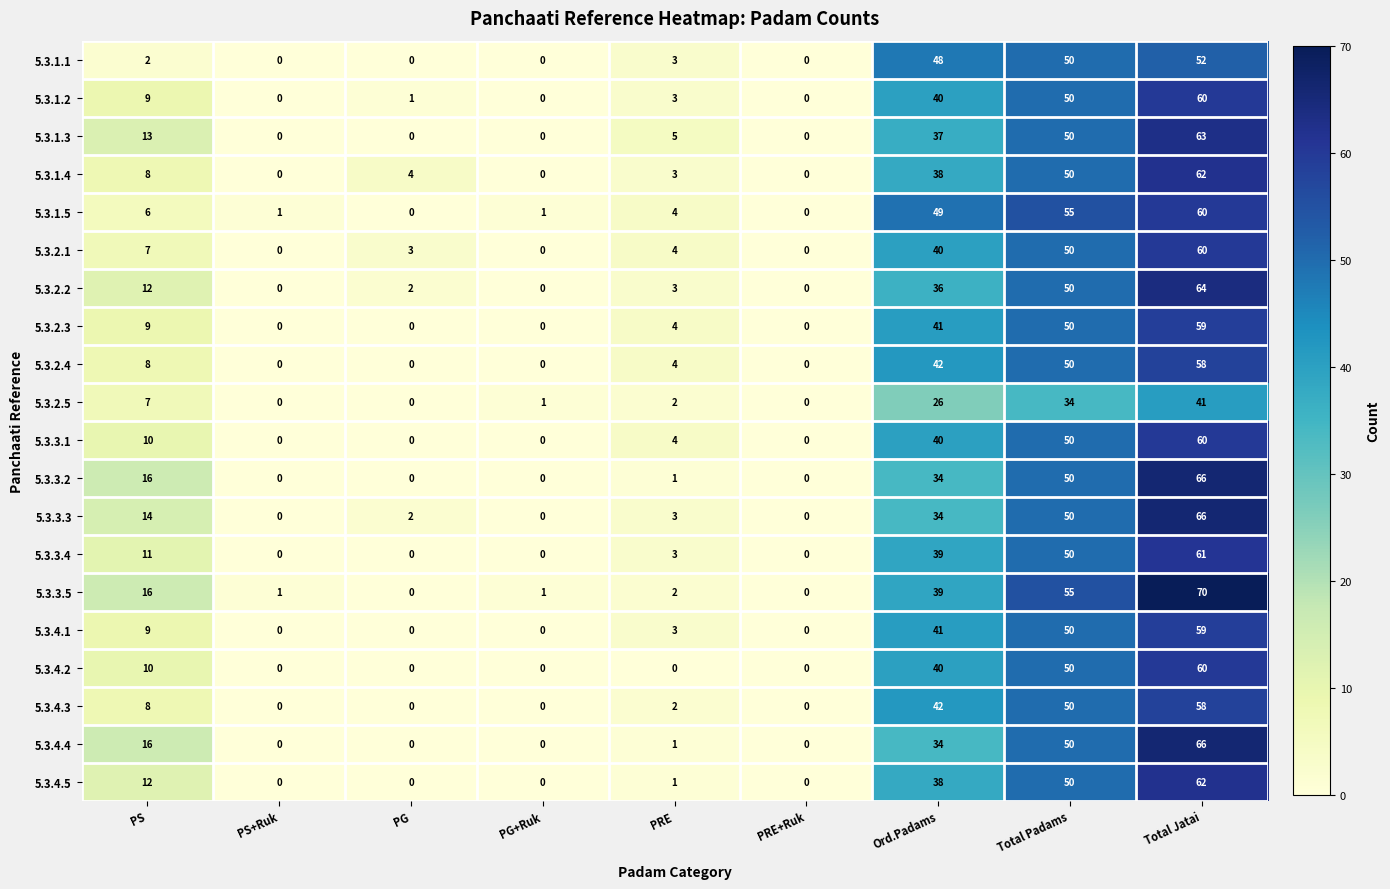

Where does the 5.3.1.5 series first go above 4?

PS